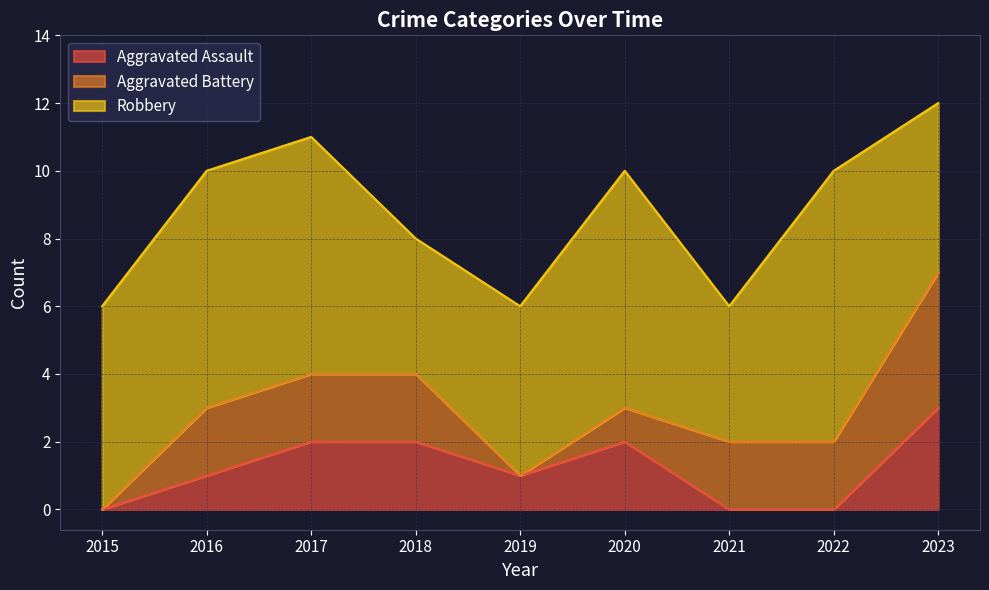

What is the lowest value of the Robbery series?

4